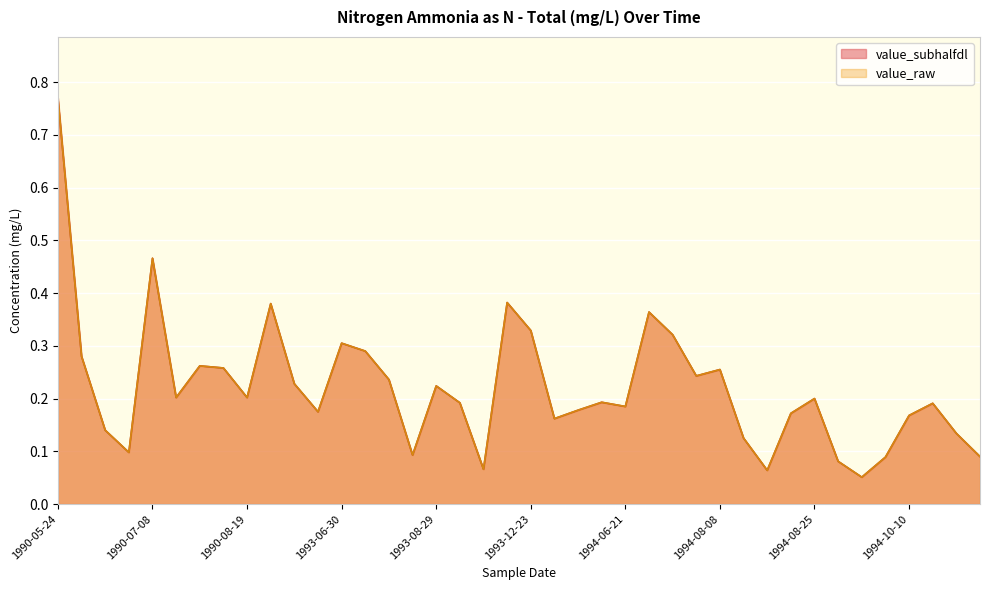

The value_raw series shows 0.3 at 1990-08-01. True or false?

True